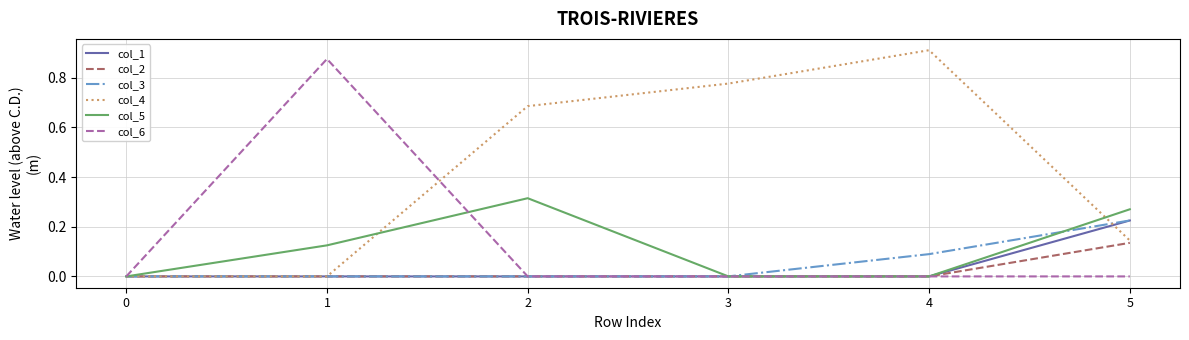

Which series has the largest total across all categories?

col_4